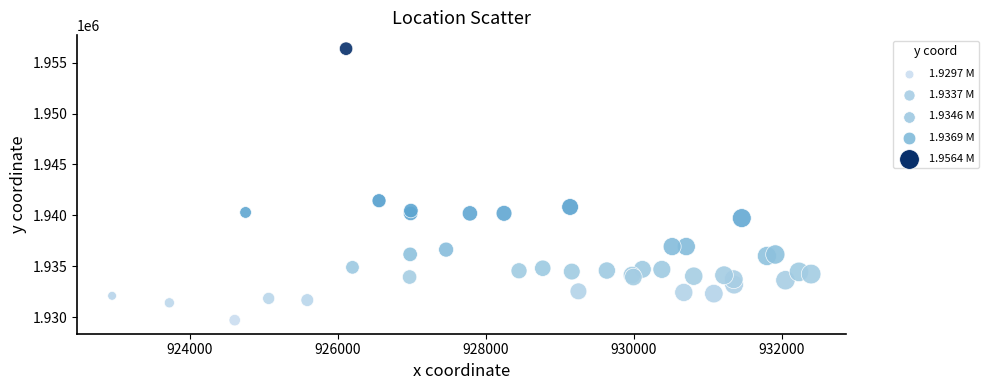

What Y value in the scatter plot is closest to 1943033?

1941432.3